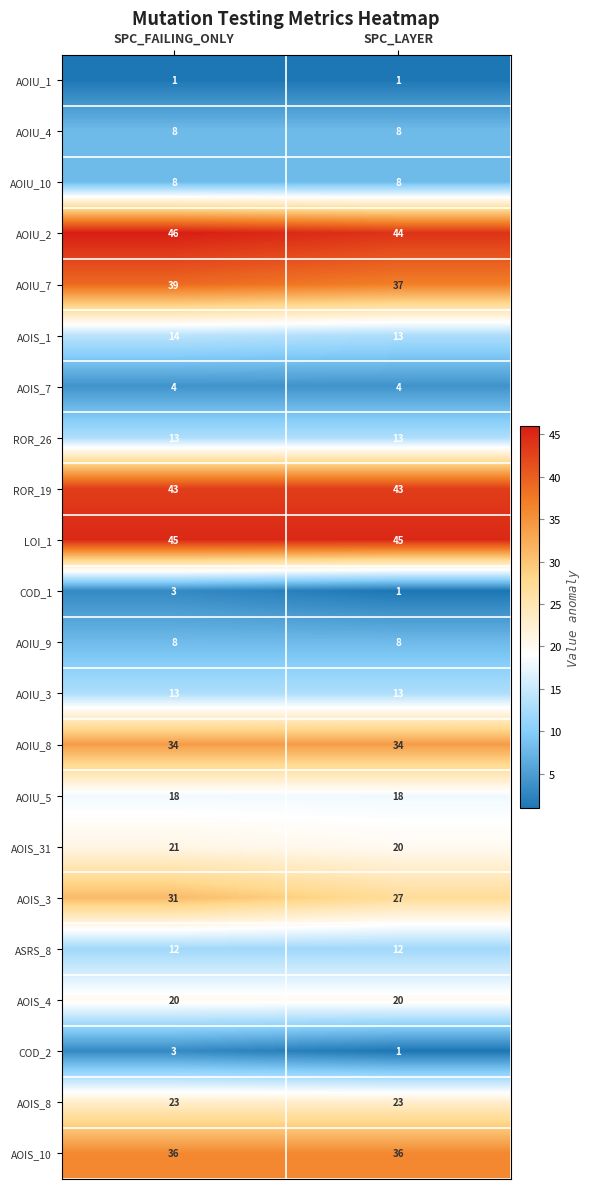

What is the approximate value of AOIU_10 at SPC_LAYER?

8